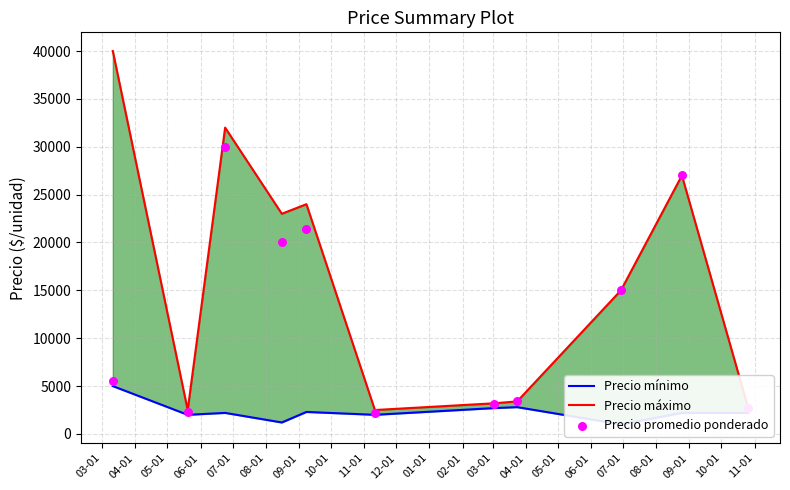

Which series contains the highest Y value?

Precio máximo